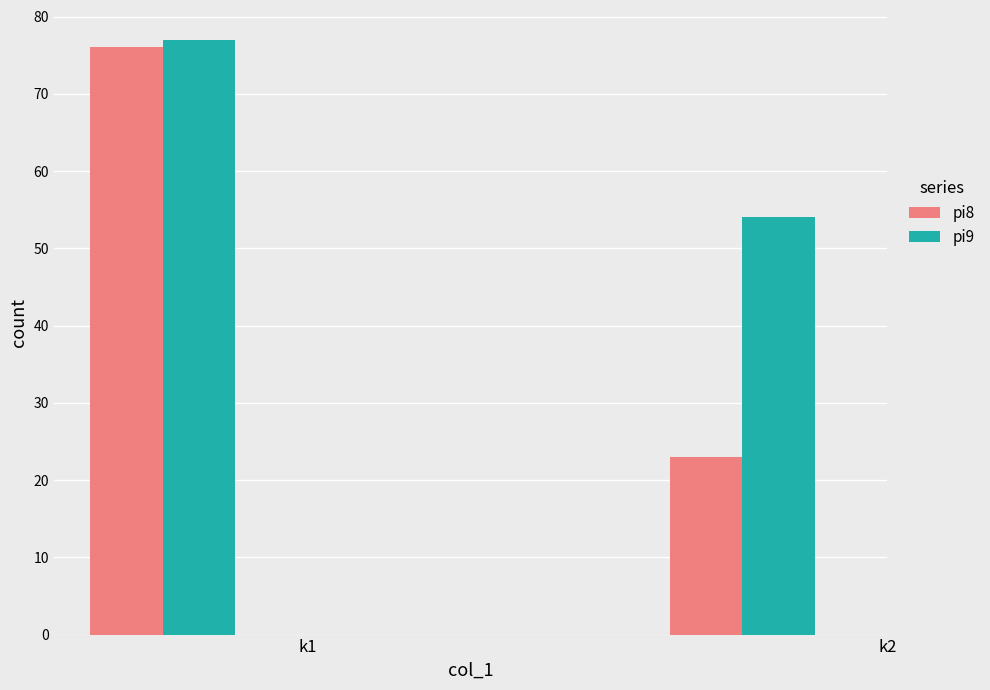

Count the pi8 values in the range 23 to 76.

2